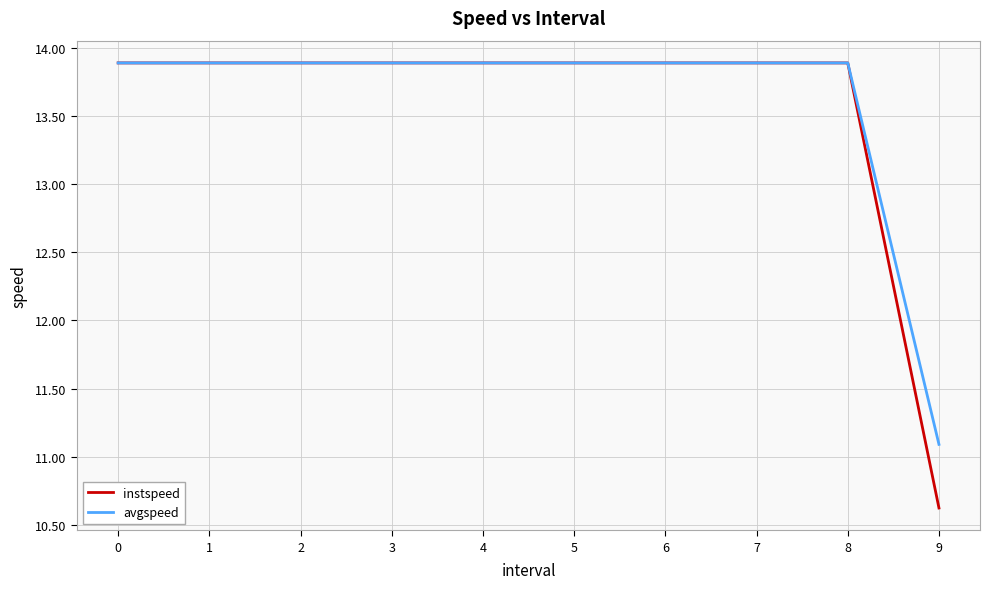

What is the maximum value for instspeed?

13.9